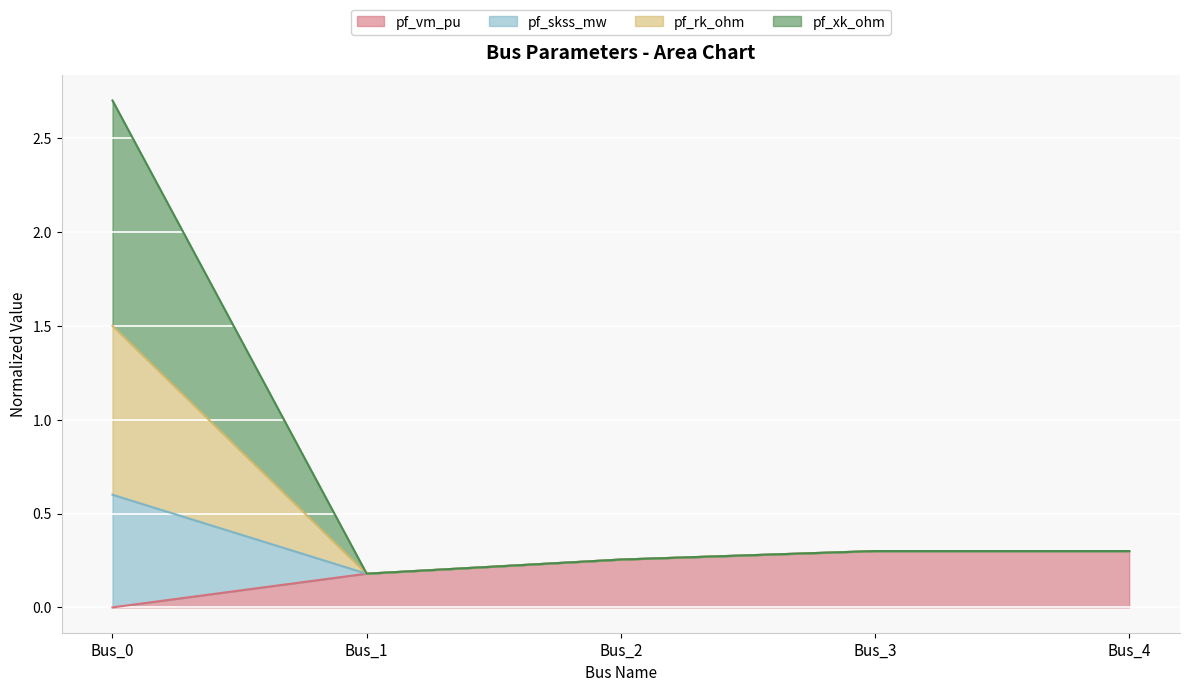

At which category is the sum across all series the highest?

Bus_0